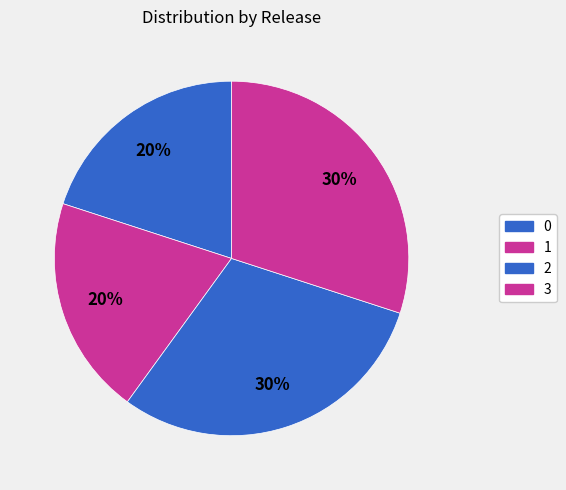

Does 1 account for over 50% of the chart?

No